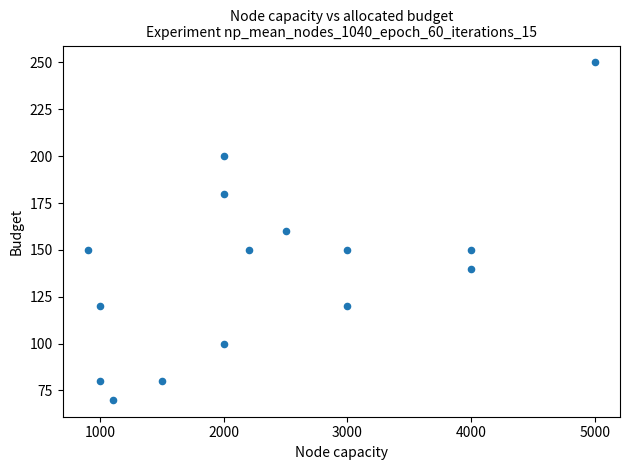

What is the range of X values (max minus min)?

4100